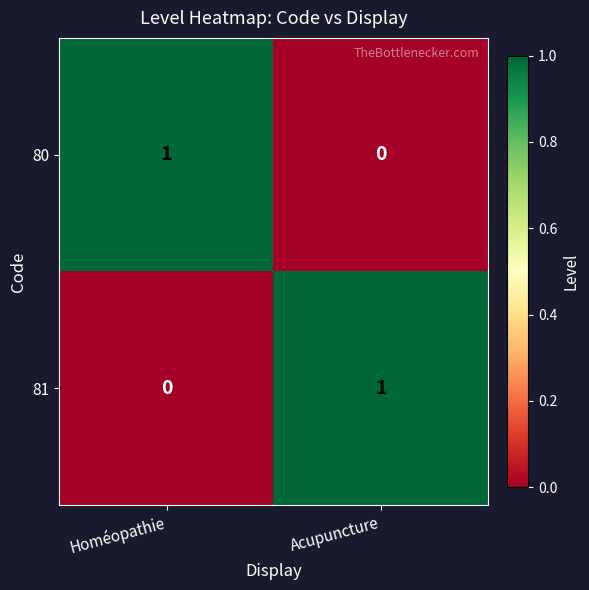

The 81 series shows 1 at Acupuncture. True or false?

True